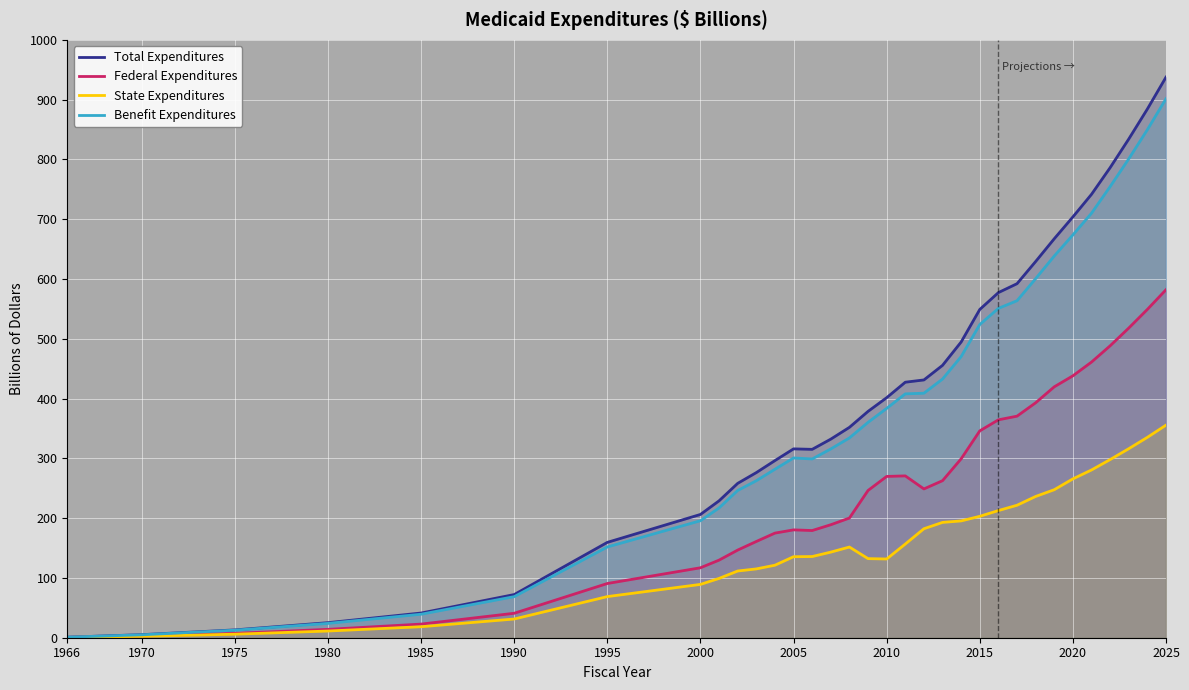

The value of State Expenditures at 1990 is 21.2. True or false?

False